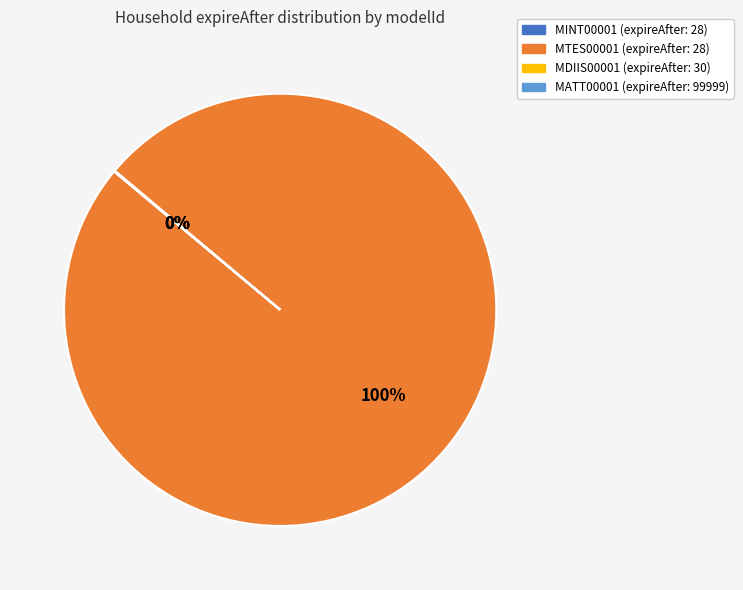

To the nearest percent, what is the difference between the largest and smallest slice percentages?

100%